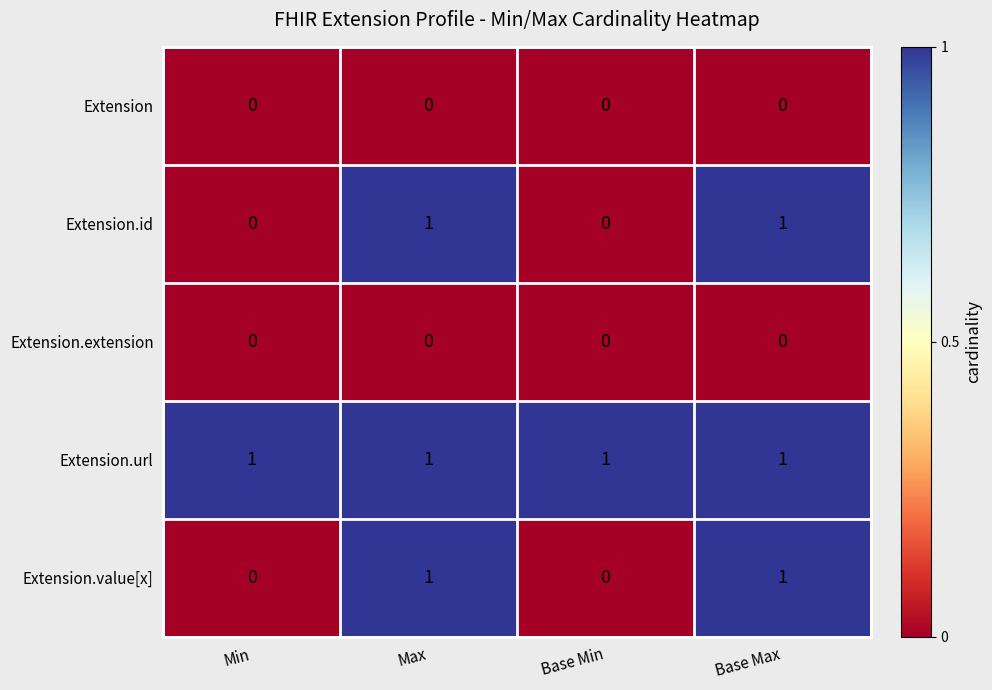

Is the value of Extension.url at Max greater than the value of Extension at Base Min?

Yes